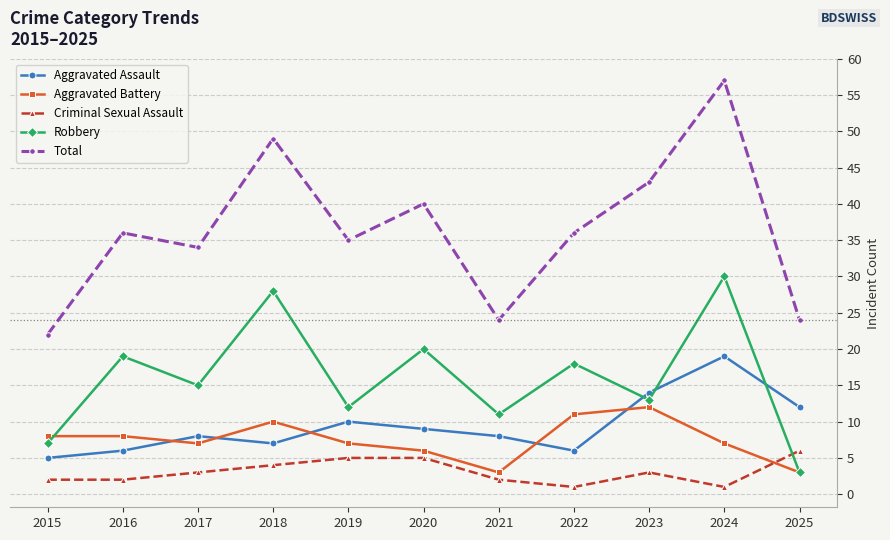

Which series changed the most between 2017 and 2025?

Robbery